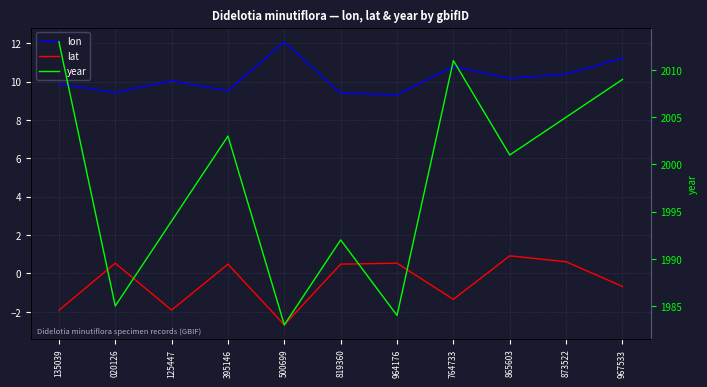

How many interior local valleys does the lon series have?

4